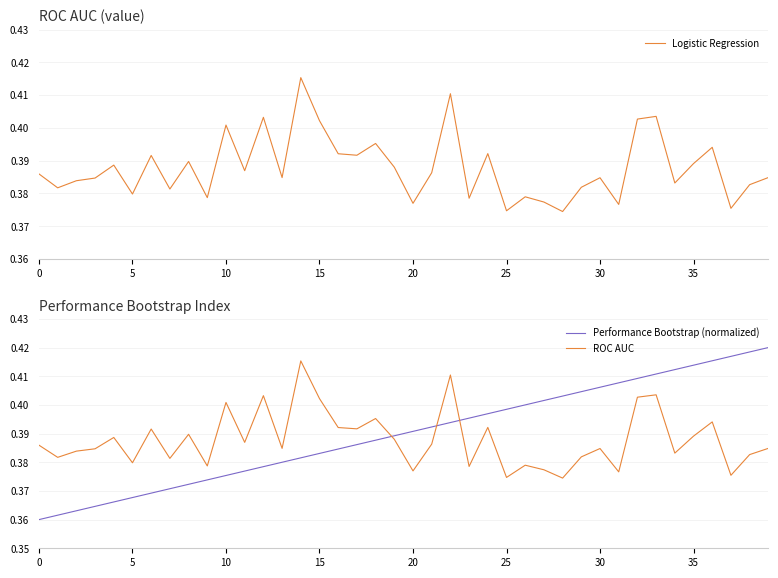

How many times do ROC AUC and Performance Bootstrap (normalized) cross each other?

3